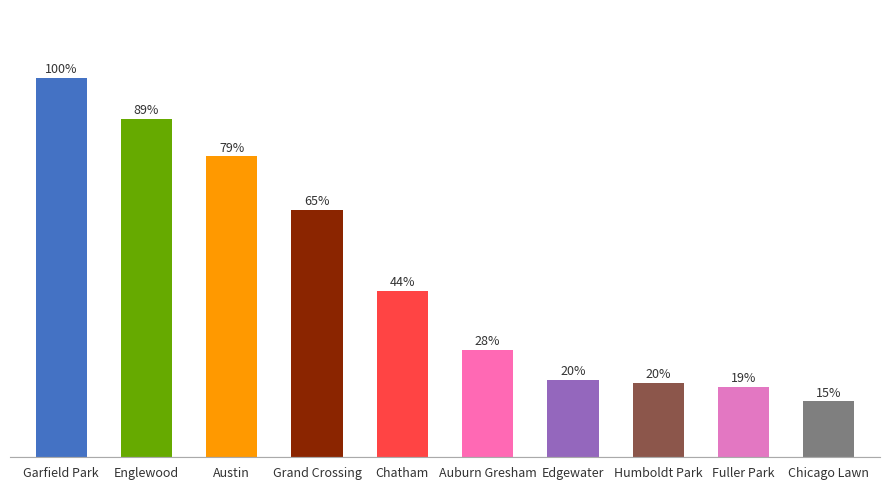

Which category has the highest value across all series?

Garfield Park